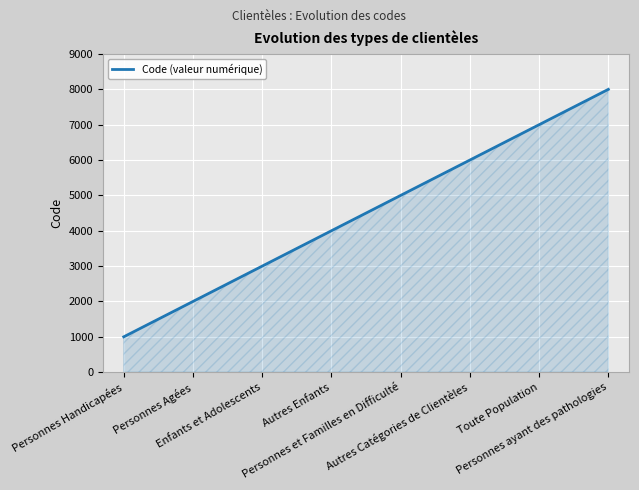

What is the maximum value shown in the chart?

8000